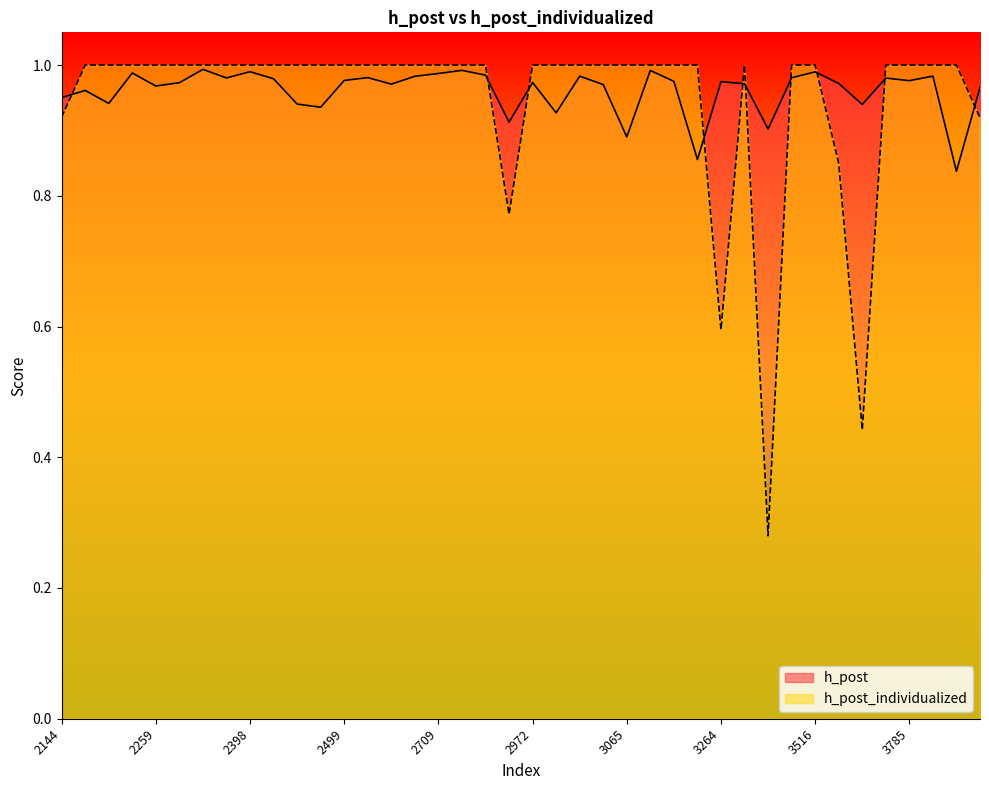

Between 2972 and 3264, which series saw the biggest shift?

h_post_individualized